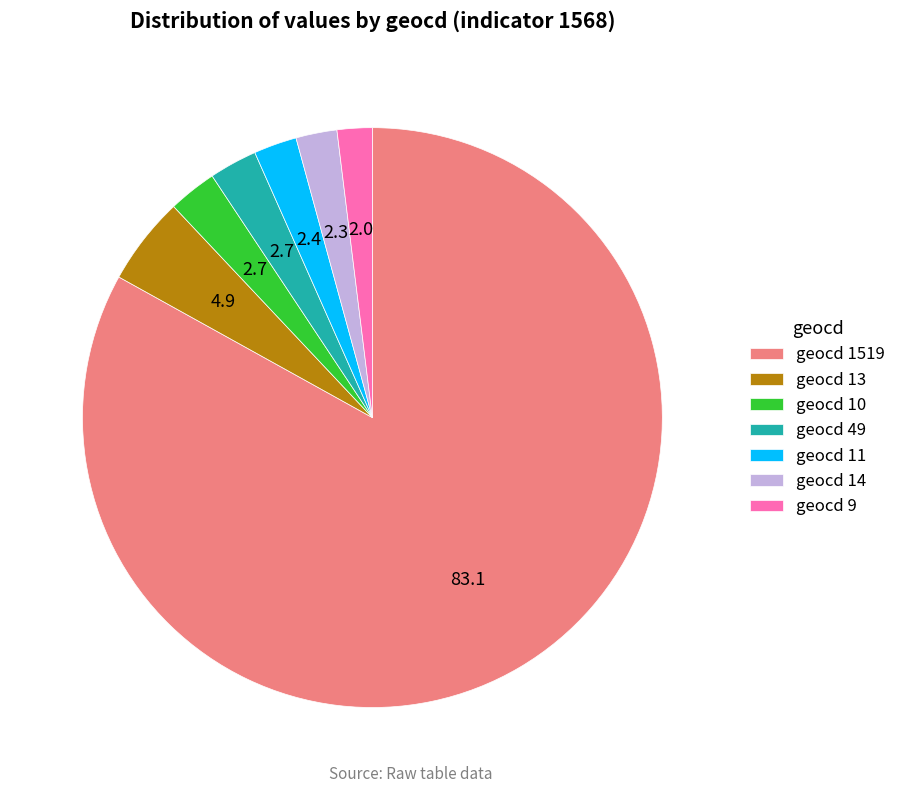

Is the sum of geocd 14 and geocd 1519 greater than half?

Yes